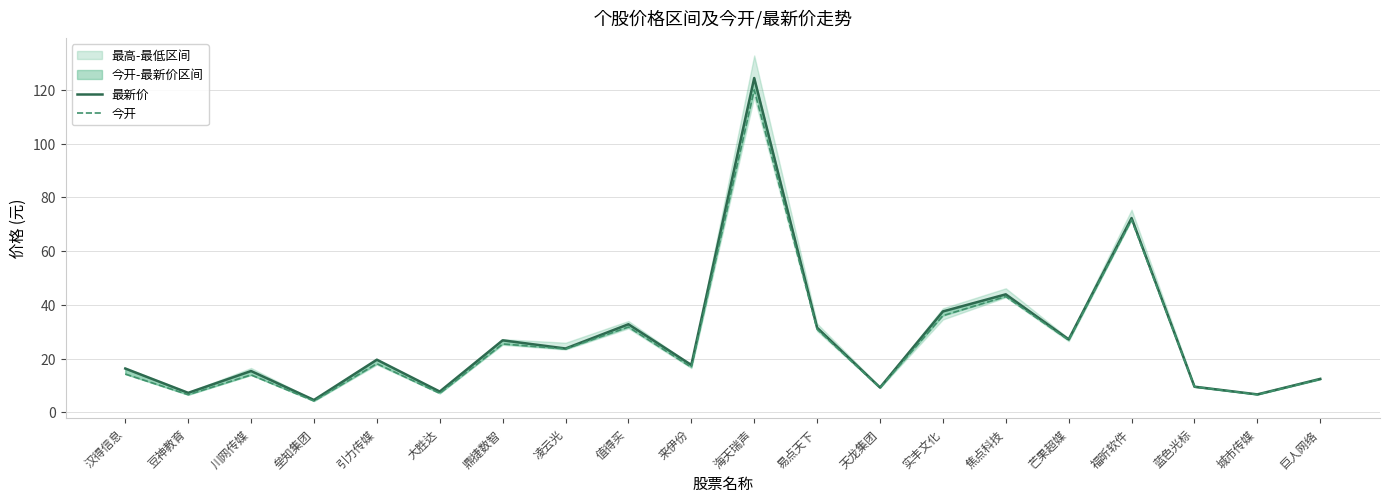

Which series changed the most between 鼎捷数智 and 福昕软件?

今开